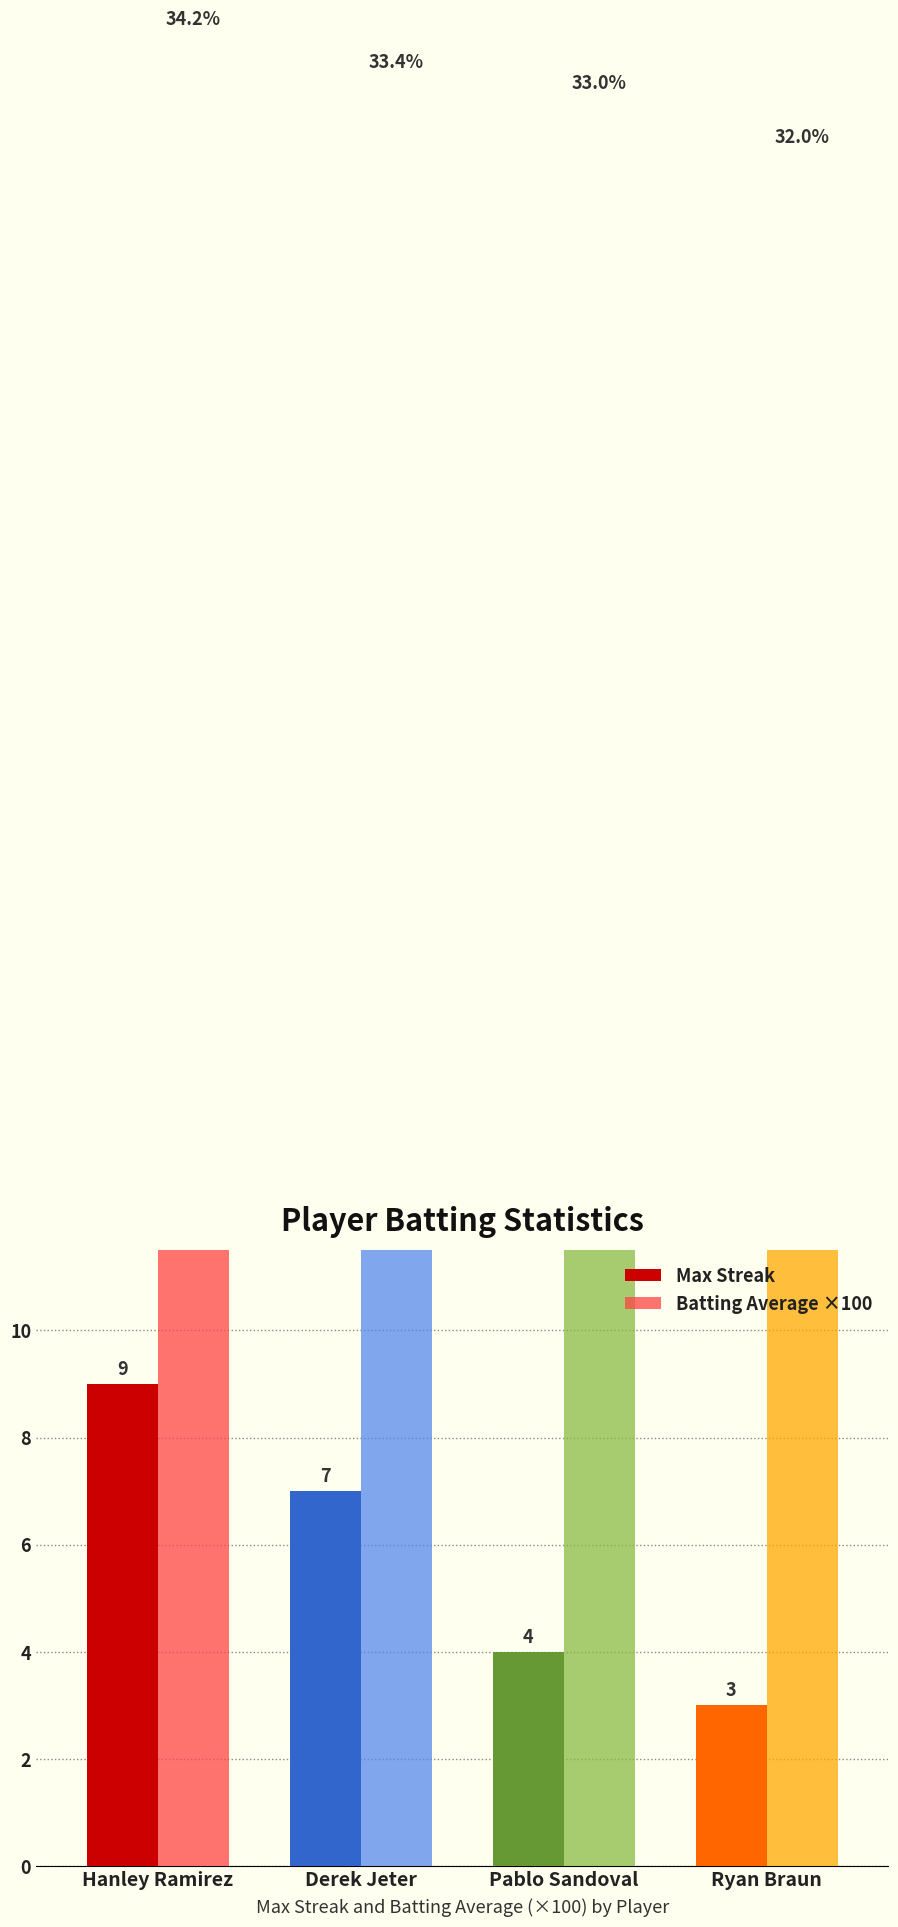

The value of Max Streak at Pablo Sandoval is 4.0. True or false?

True